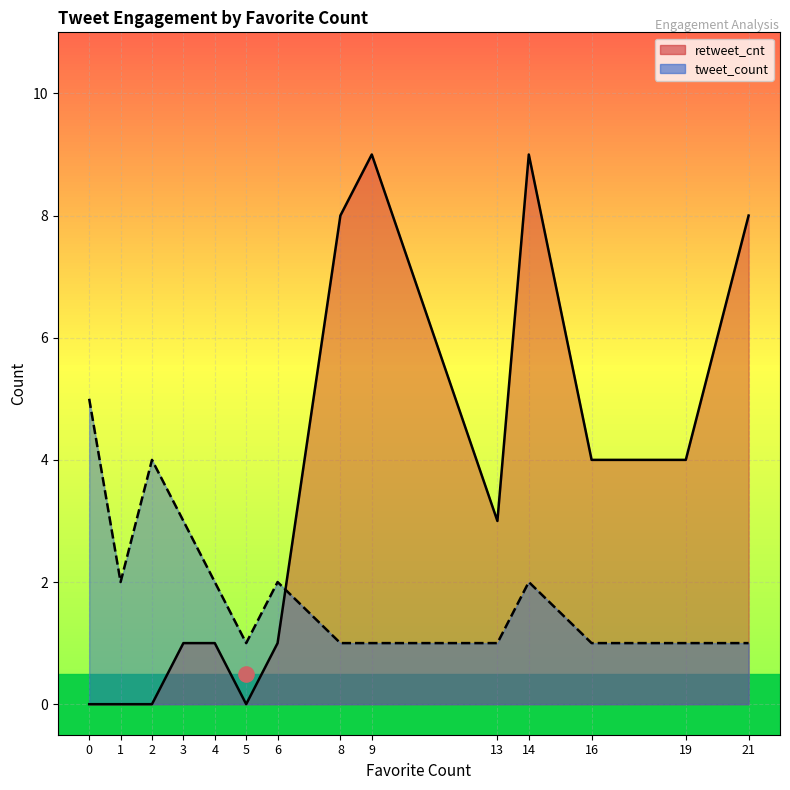

What are all the series names shown in the legend?

retweet_cnt, tweet_count